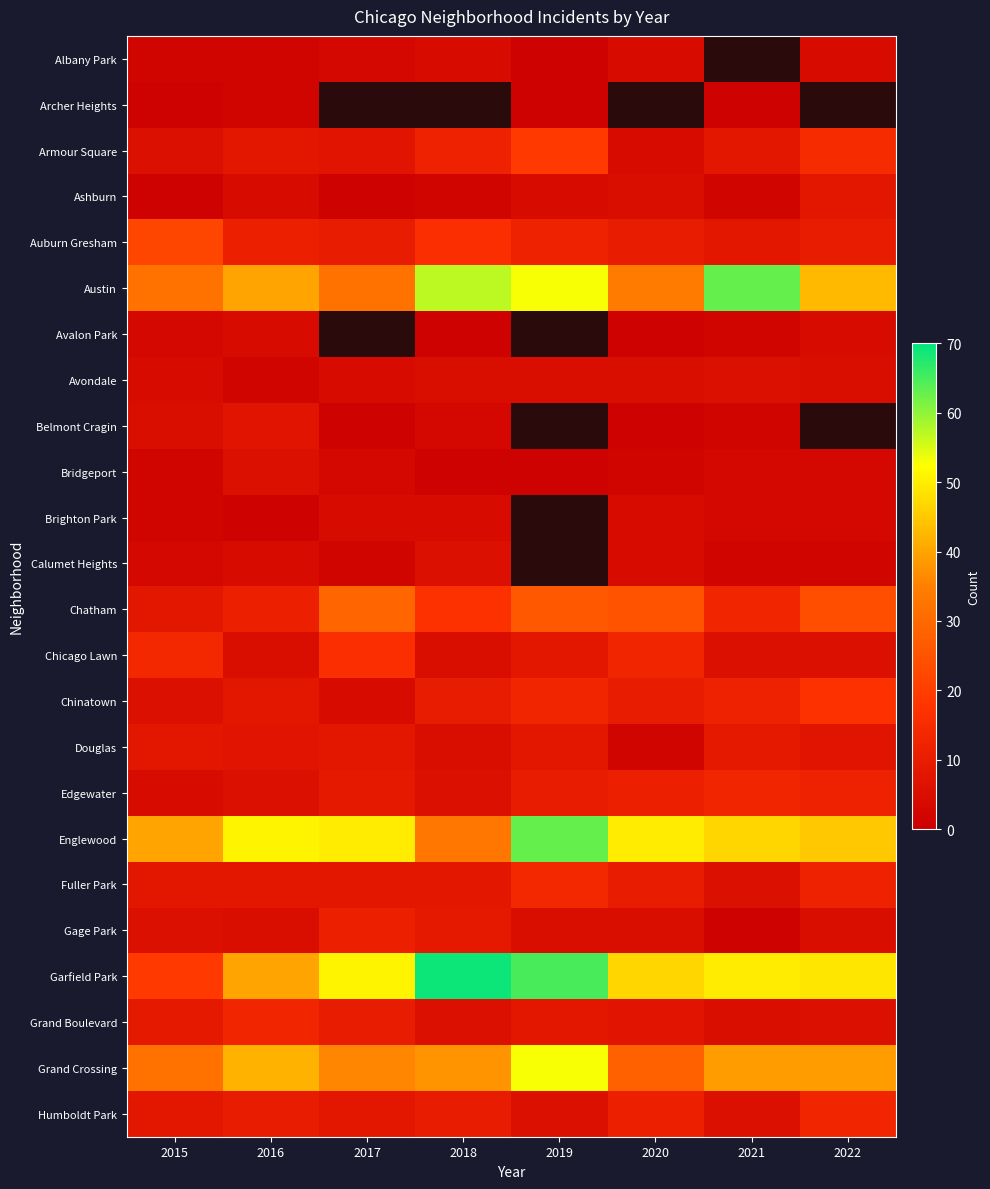

List the series in order of their peak value, lowest first.

Archer Heights, Albany Park, Avalon Park, Brighton Park, Avondale, Bridgeport, Calumet Heights, Belmont Cragin, Ashburn, Douglas, Gage Park, Edgewater, Grand Boulevard, Humboldt Park, Fuller Park, Chicago Lawn, Chinatown, Armour Square, Auburn Gresham, Chatham, Grand Crossing, Austin, Englewood, Garfield Park